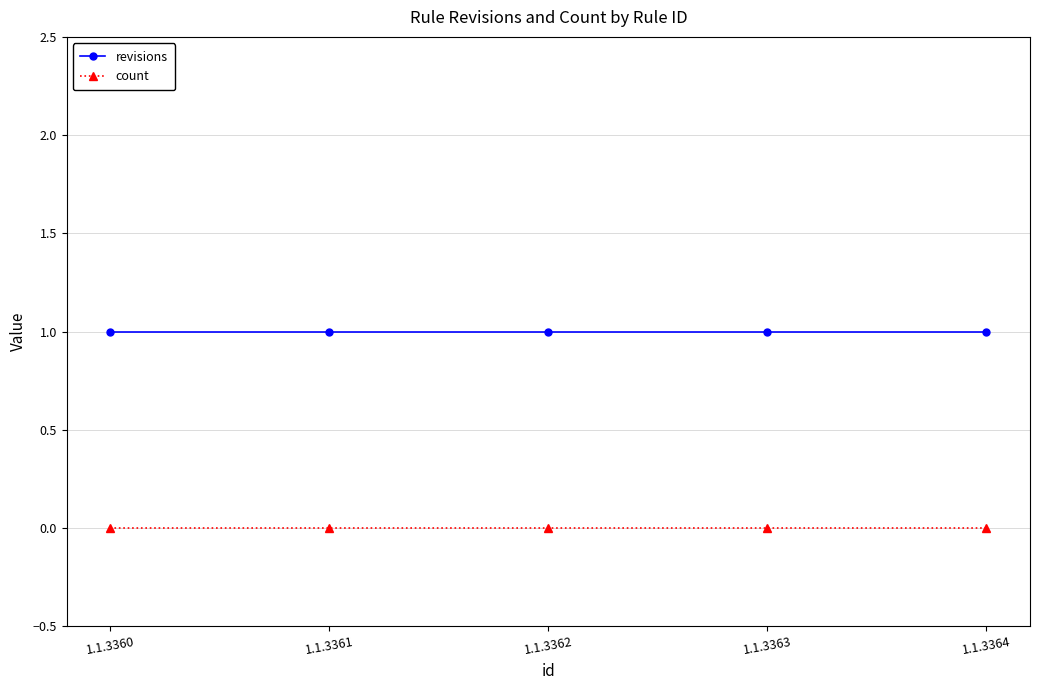

Which series has the largest total across all categories?

revisions